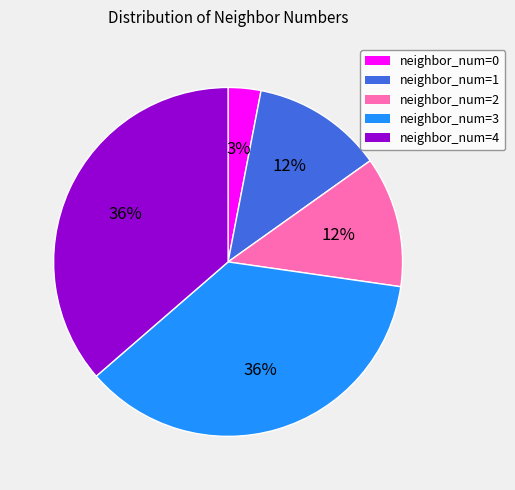

Is there any slice that represents more than half of the pie?

No